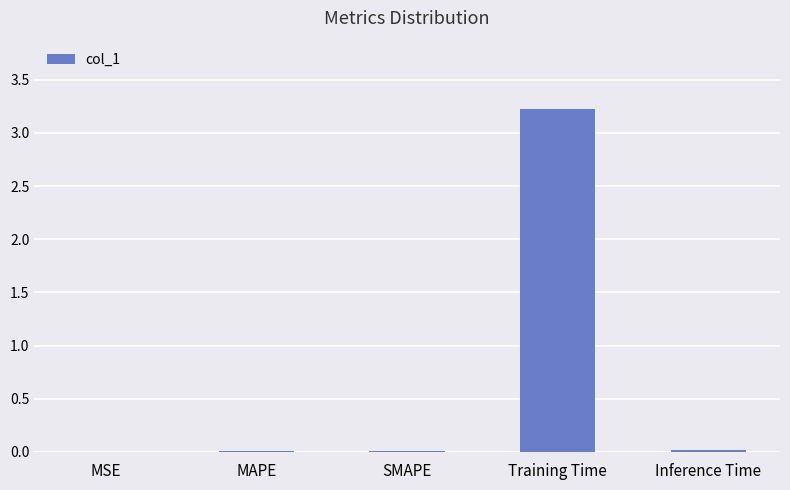

What is the greatest value displayed?

3.2